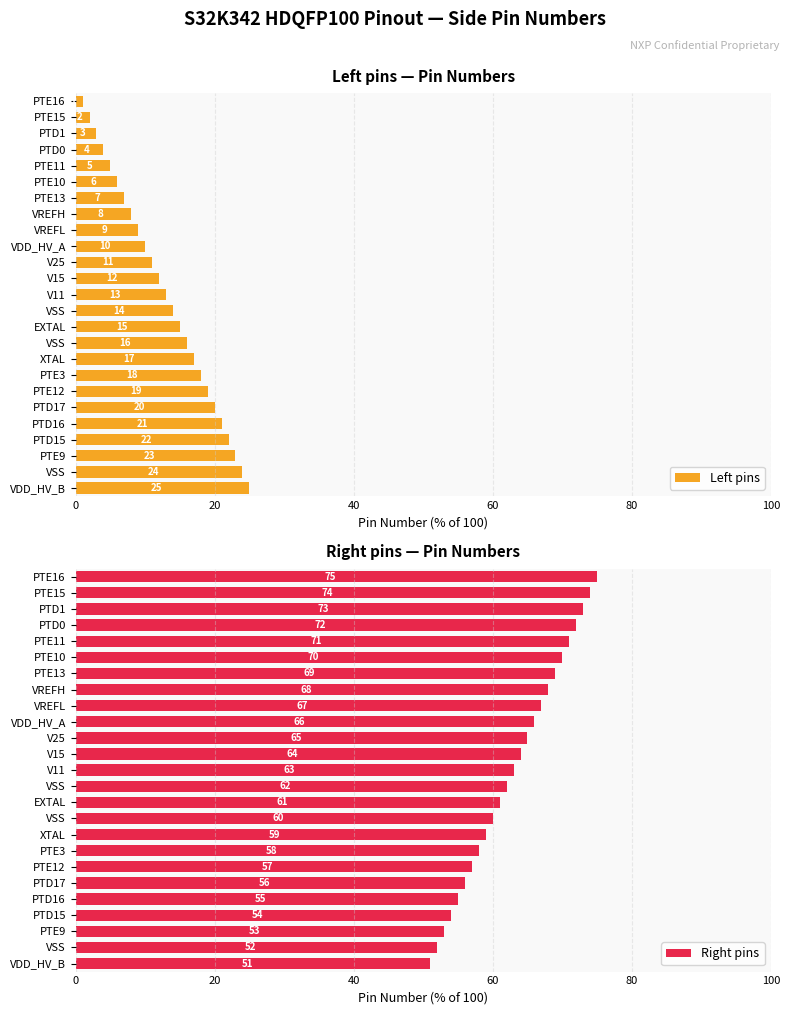

Read the Left pins value at PTE11.

5.0